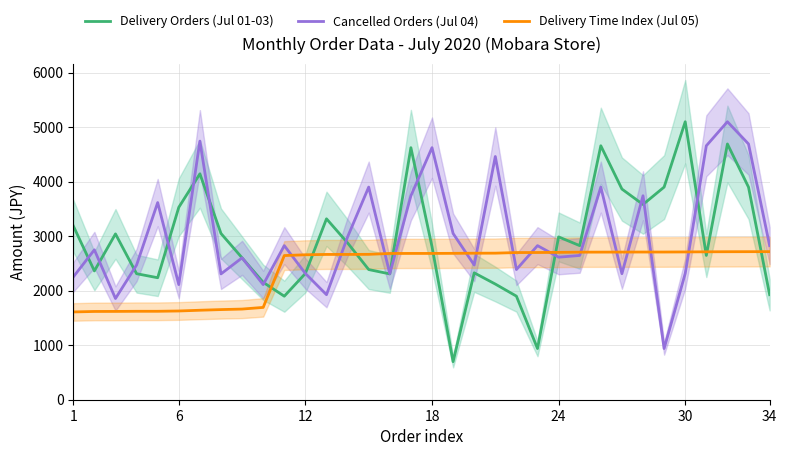

Is the value of Delivery Orders (Jul 01-03) at 18 greater than the value of Cancelled Orders (Jul 04) at 1?

Yes